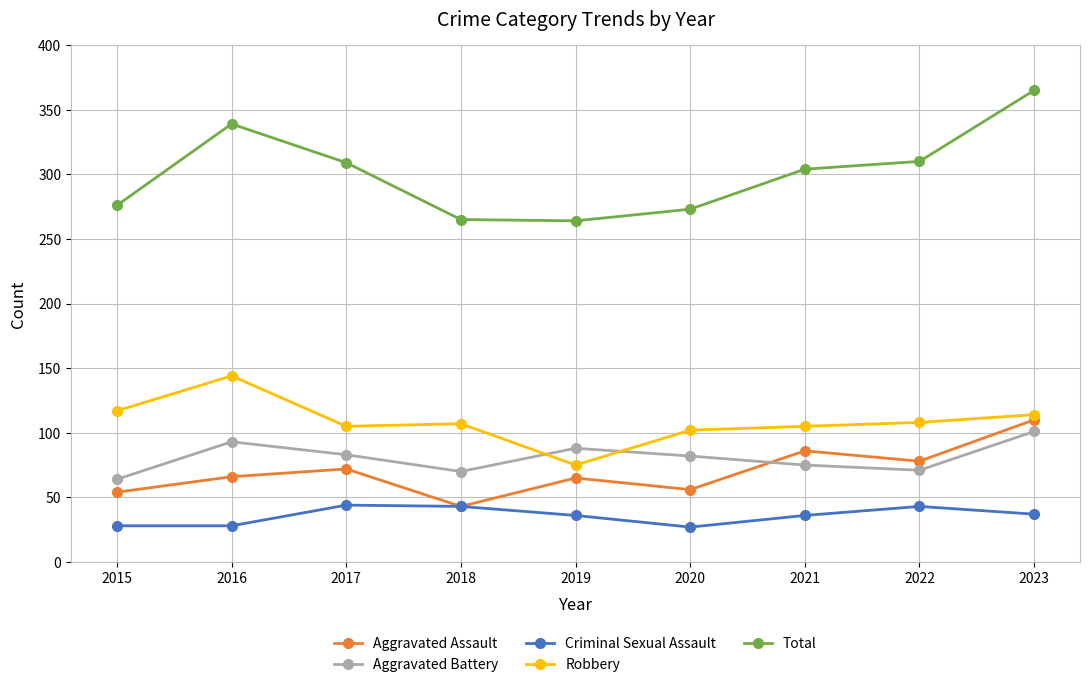

What value does the Total series have at 2015?

276